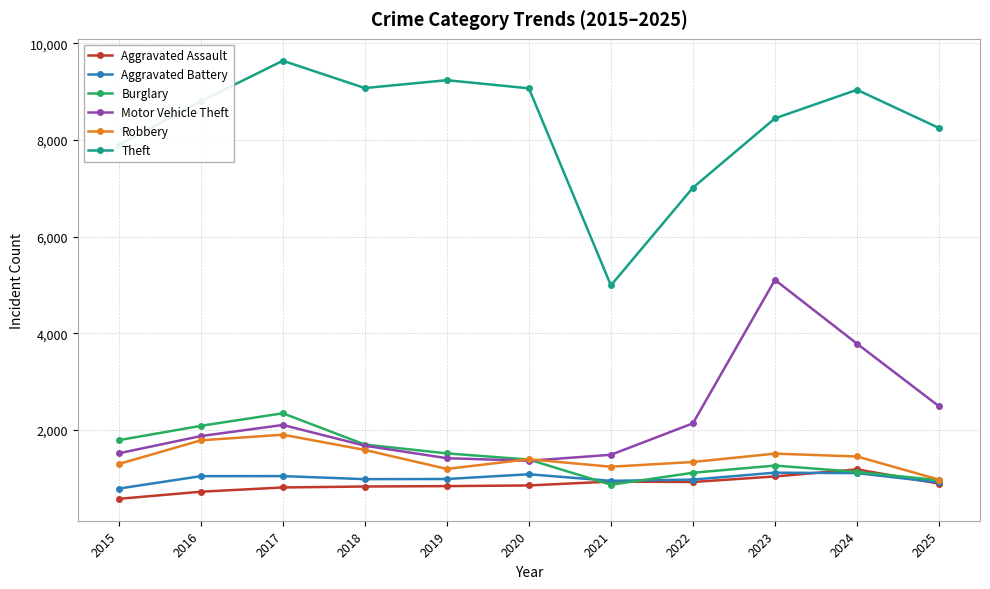

Is the value of Burglary at 2021 greater than the value of Theft at 2019?

No